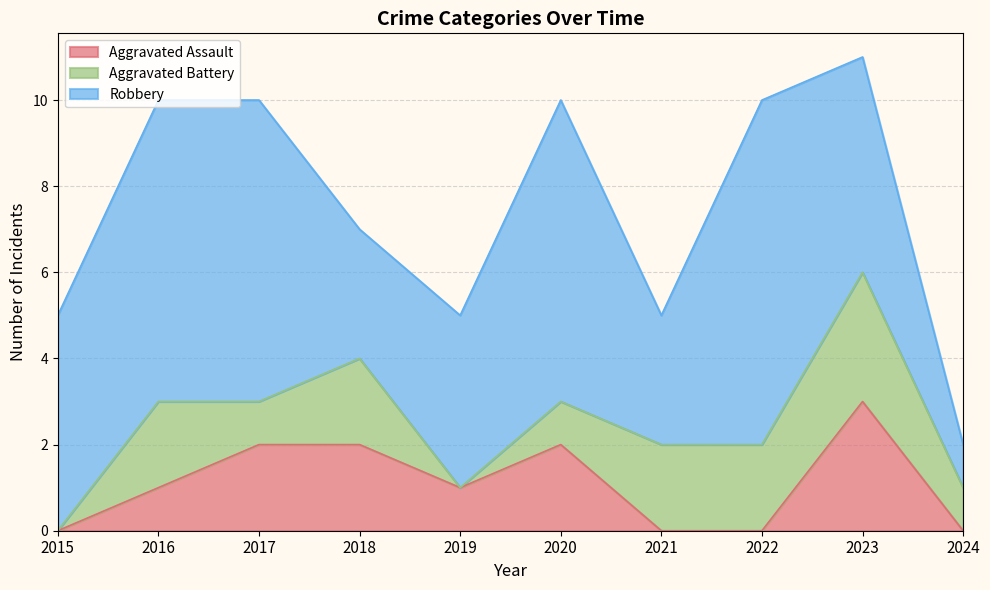

Between which two adjacent categories do Aggravated Assault and Aggravated Battery first intersect?

2016 and 2017